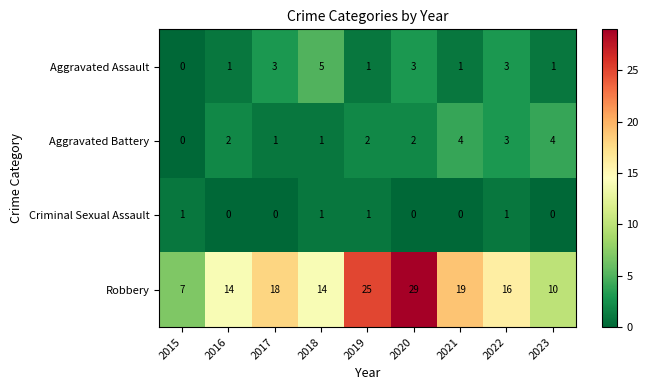

At 2016, list the series in order from smallest to largest.

Criminal Sexual Assault, Aggravated Assault, Aggravated Battery, Robbery